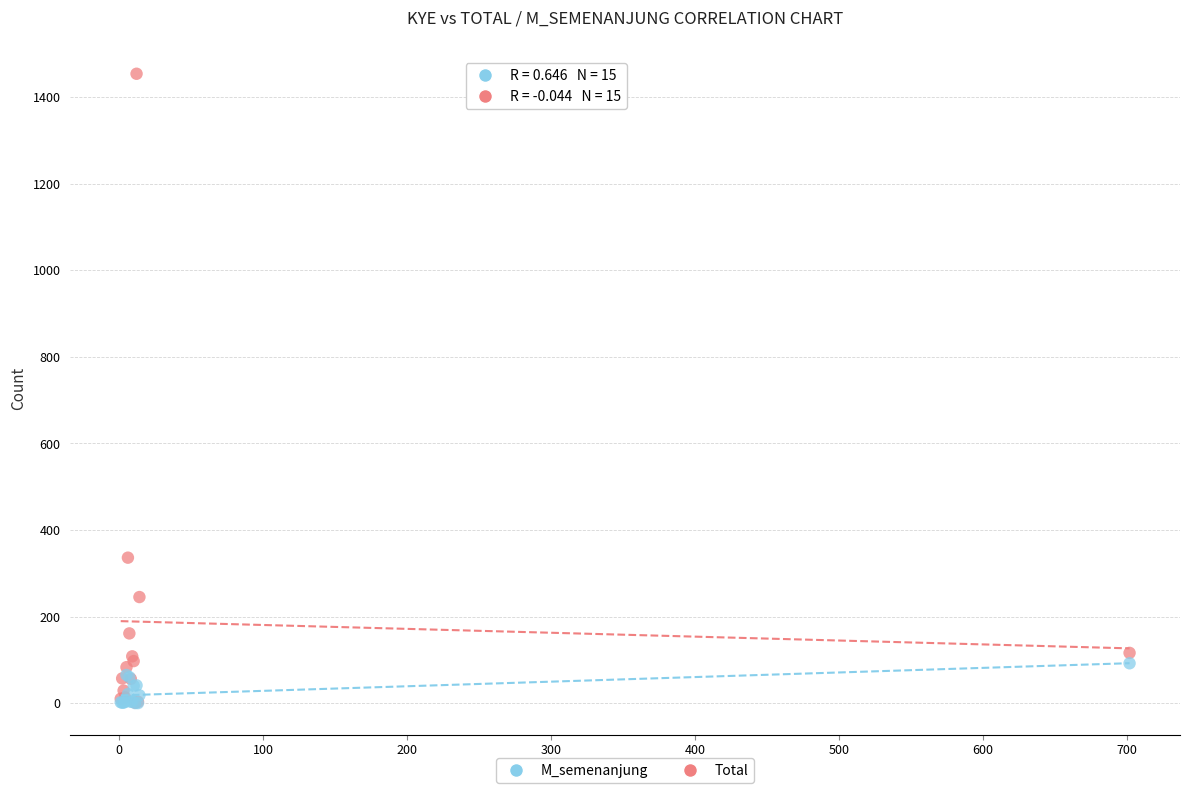

In the Total series, what Y value is closest to 727?

336